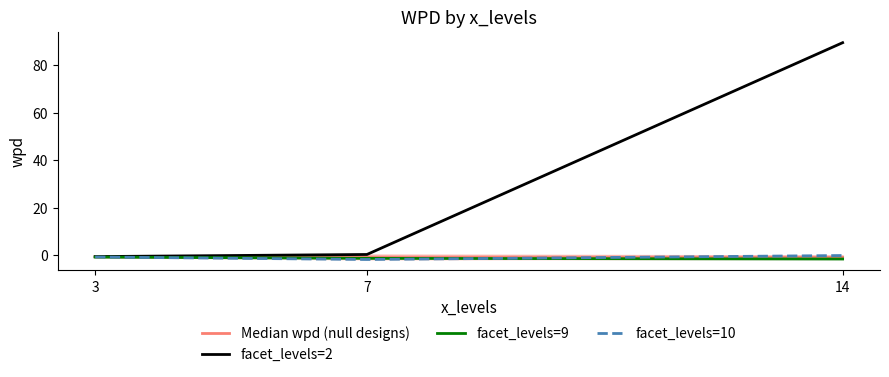

What is the minimum value for facet_levels=10?

-1.9